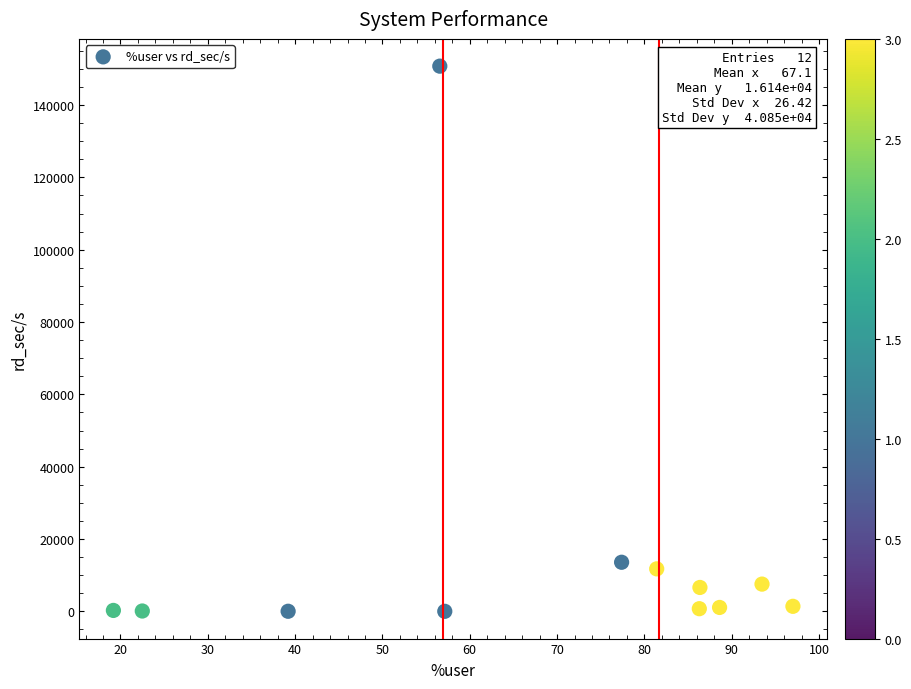

What Y value in the scatter plot is closest to 75380?

13568